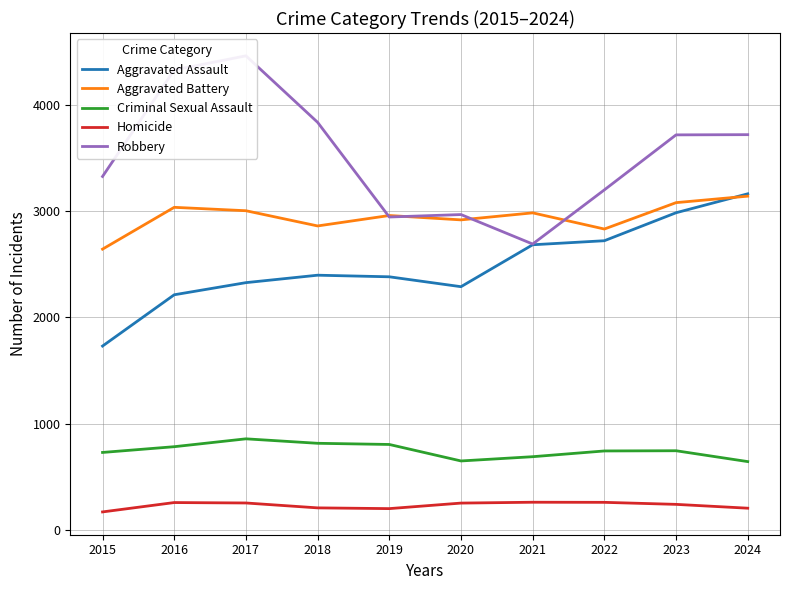

How many data points does each series have?

10